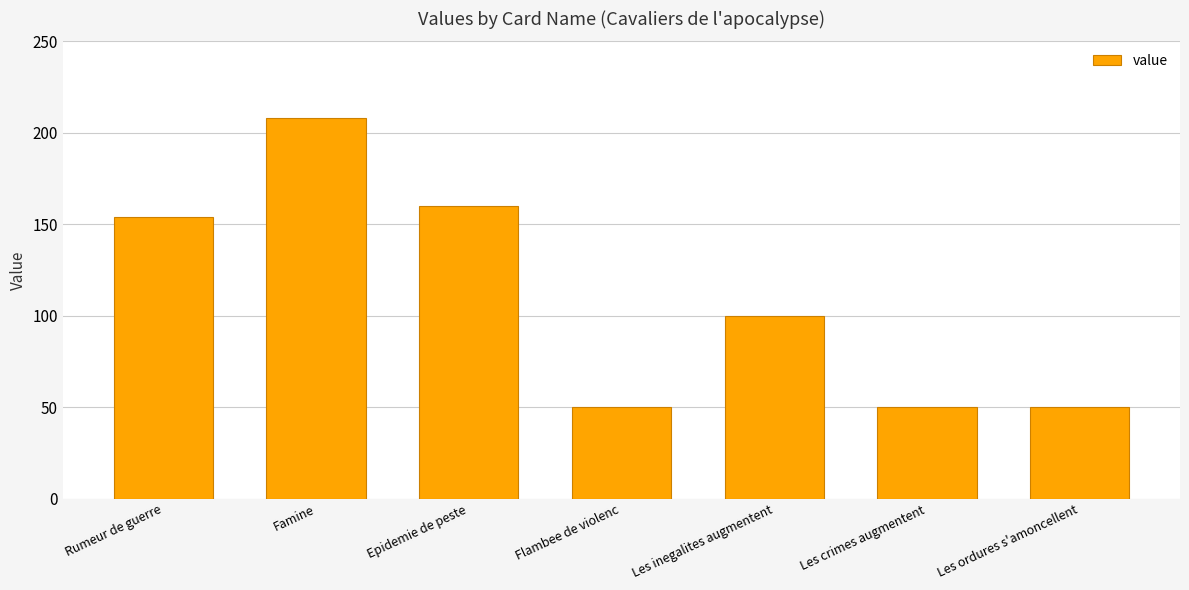

What is the label of the 4th bar from the left?

Flambee de violenc